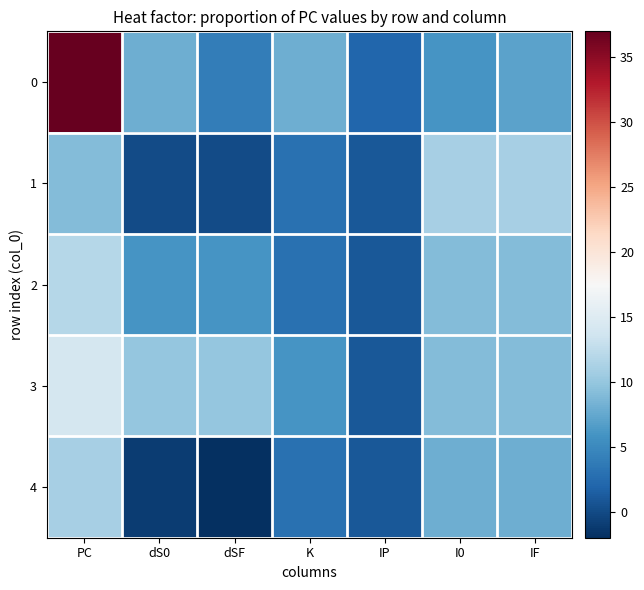

At which category does the chart reach its peak across all series?

PC